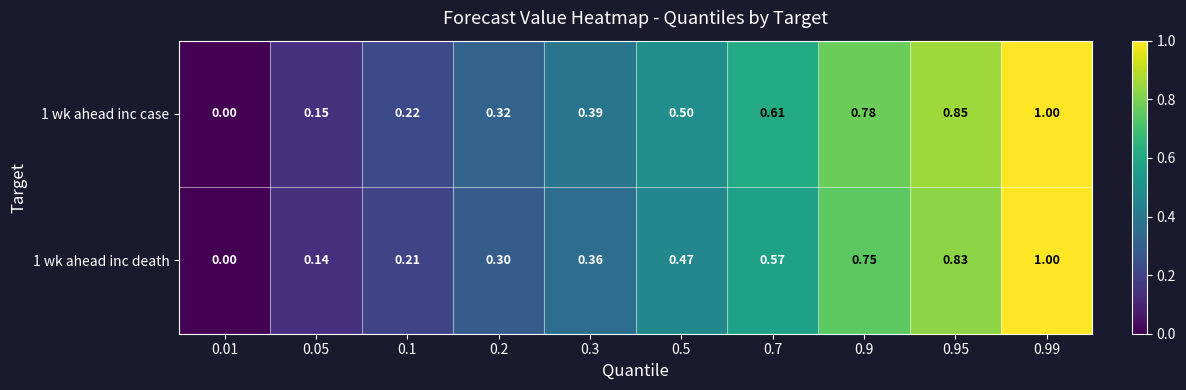

Is the value of 1 wk ahead inc case at 0.7 greater than the value of 1 wk ahead inc death at 0.5?

Yes